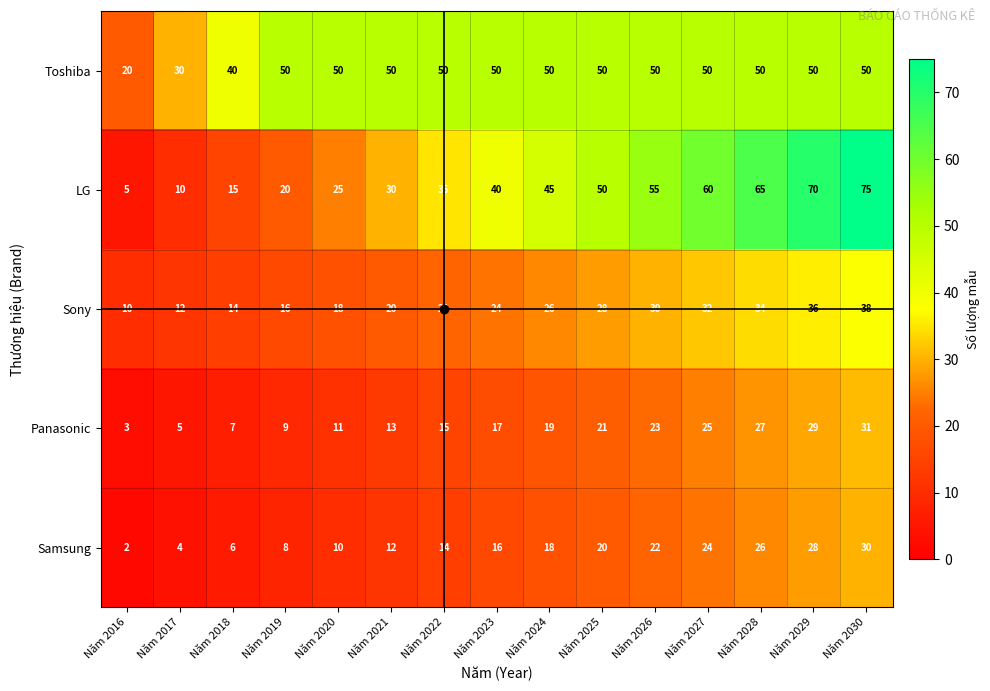

Is it true that Samsung equals 4 at Năm 2018?

False